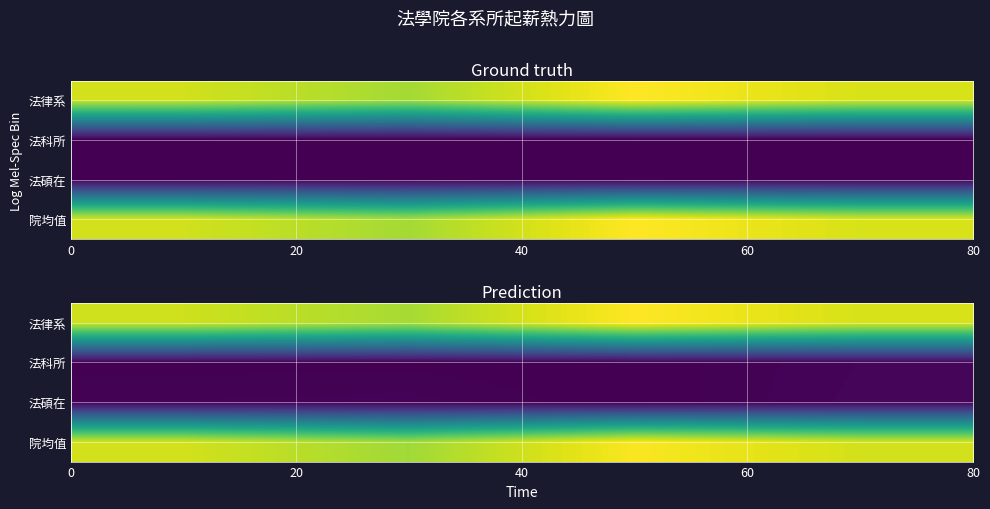

How many values in the 法碩在 series exceed 354?

2